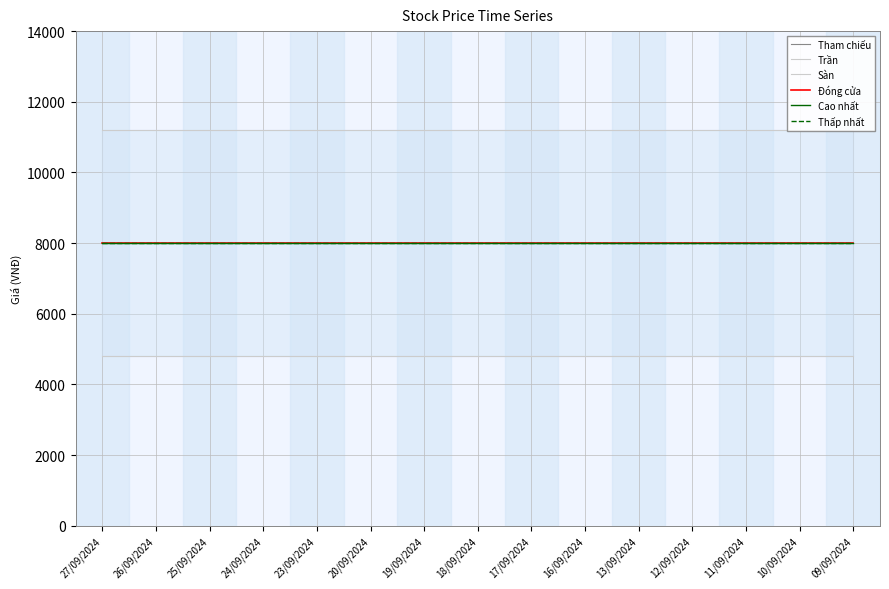

Is the value of Sàn at 12/09/2024 greater than the value of Trần at 12/09/2024?

No